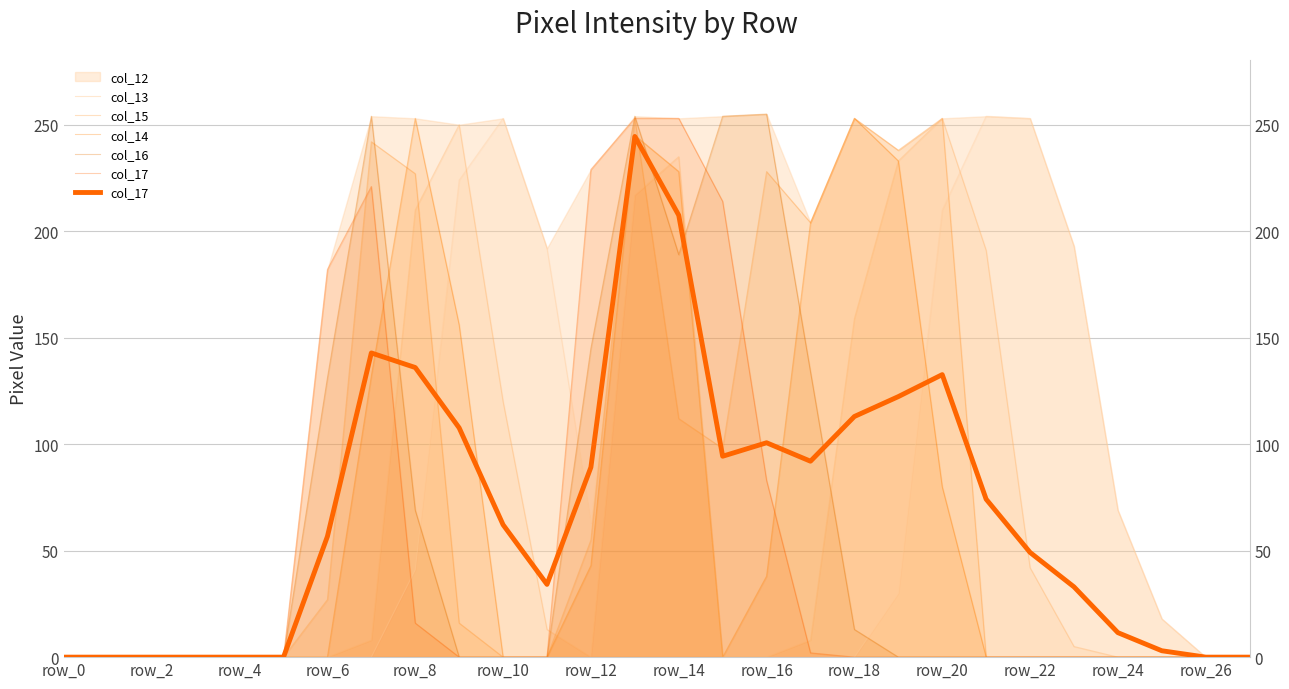

What is the total value across all series at 14?

971.5